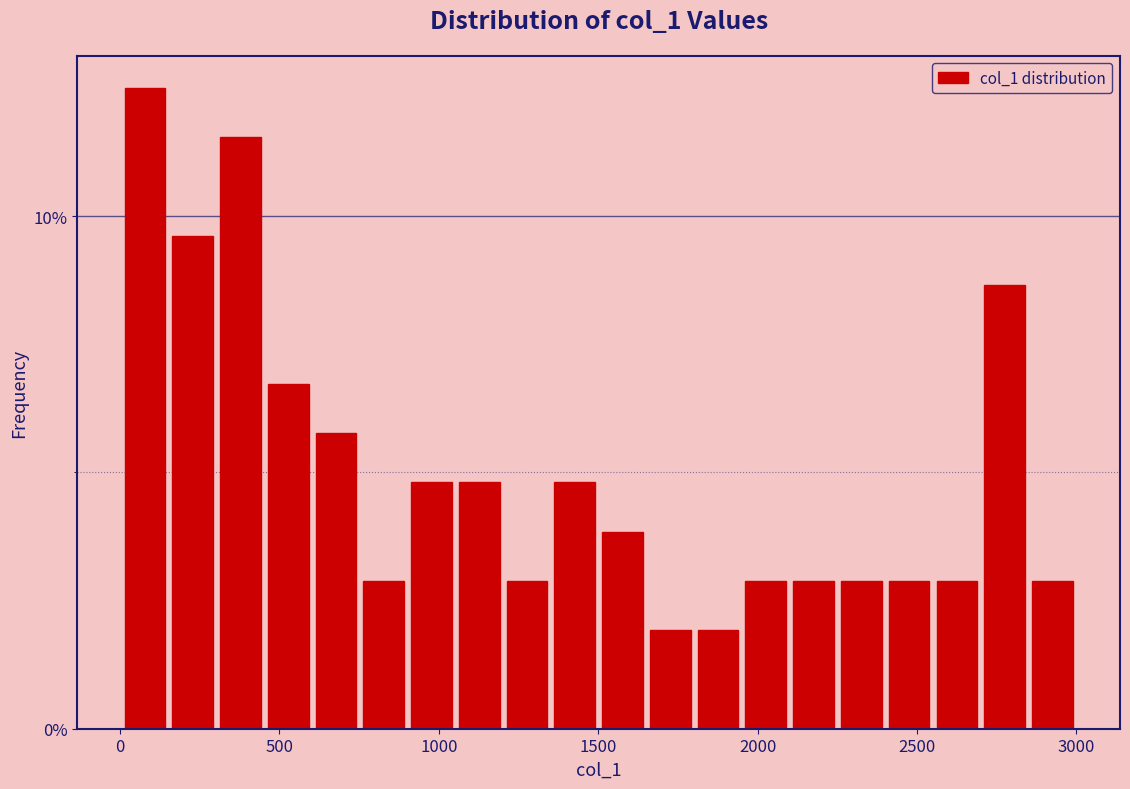

Around what value on the x-axis is the tallest bar? Give the approximate position of its centre, as read against the axis.

100